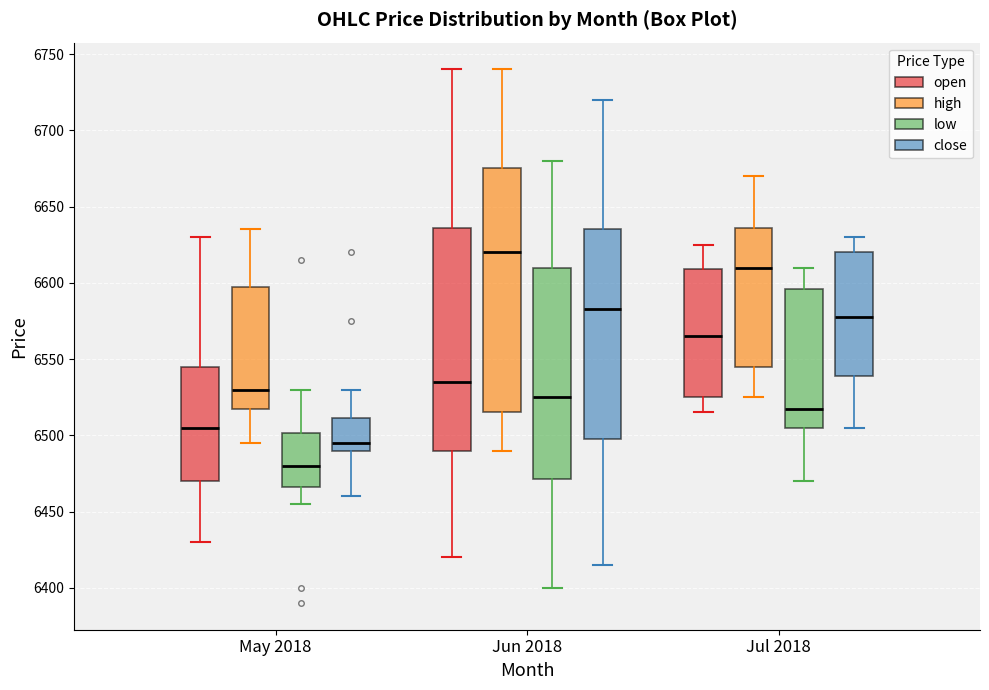

Where does the upper whisker of the box for Jul 2018 (close) end on the y-axis? The values are not printed on the chart, so give them approximately, as read against the axis.

6630